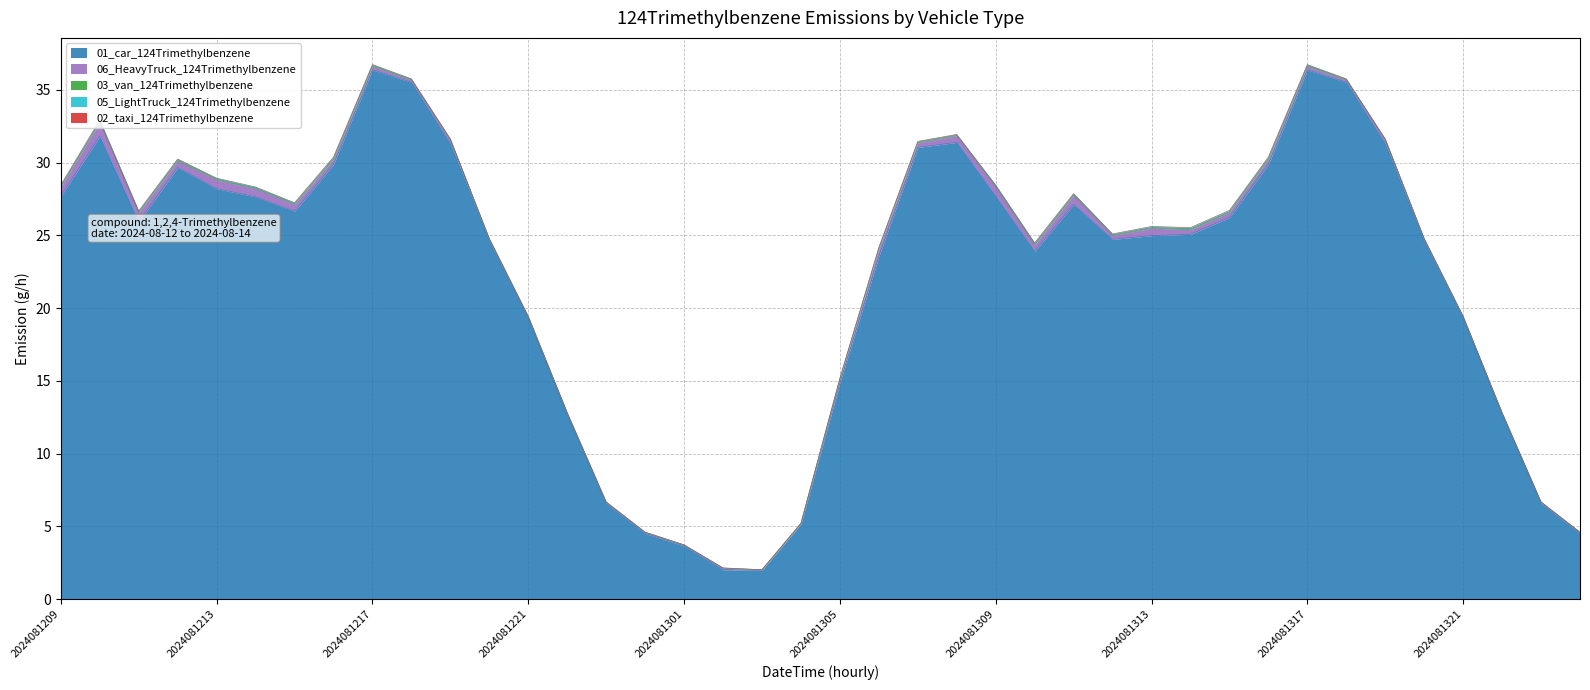

What is the difference between the highest and lowest values at 2024081322?

12.7